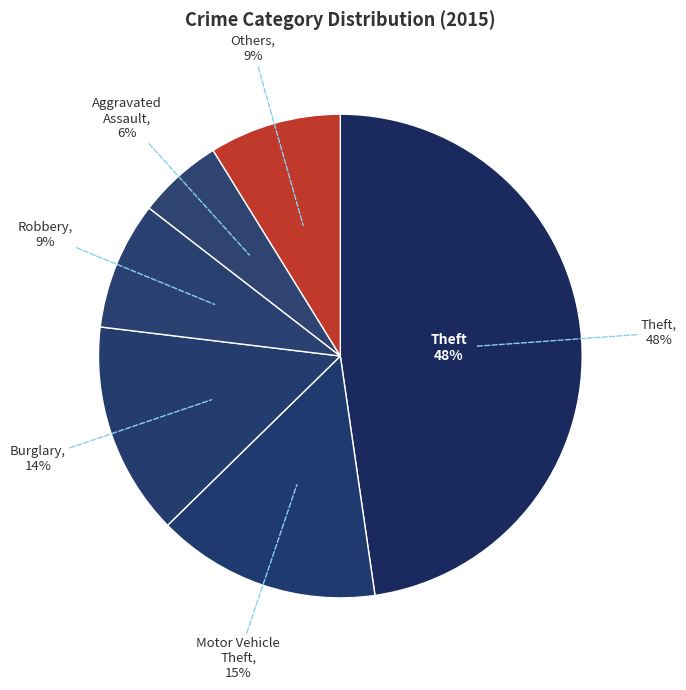

Is there a majority slice in this chart?

No